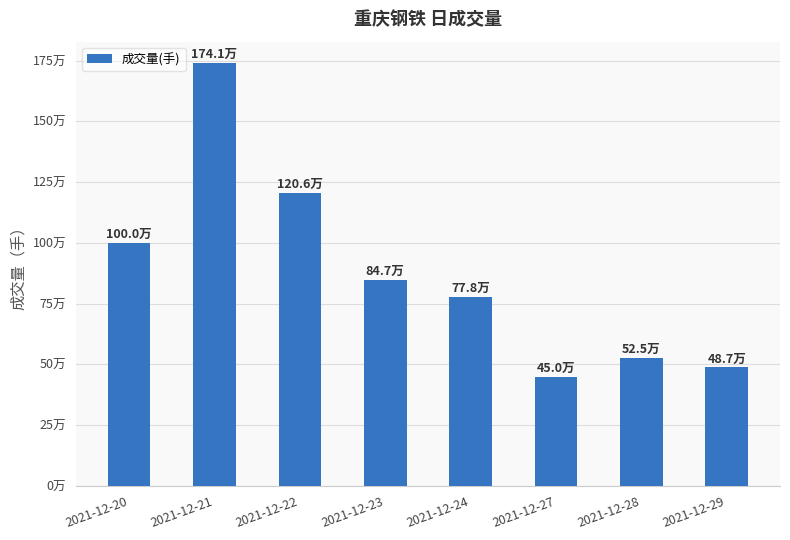

What is the greatest value displayed?

1740518.6